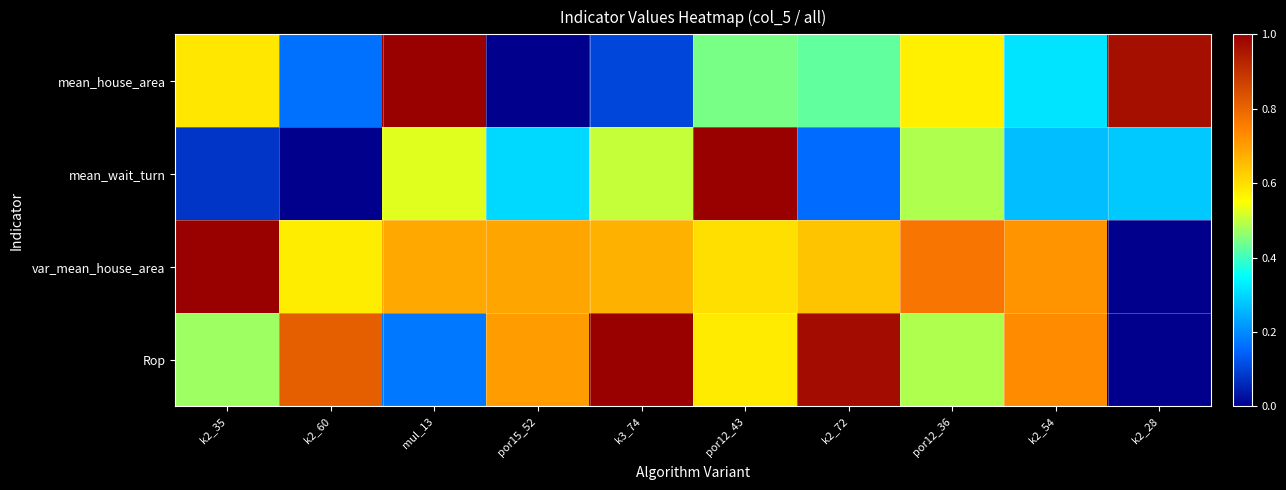

Between k2_28 and por15_52, which is larger?

k2_28